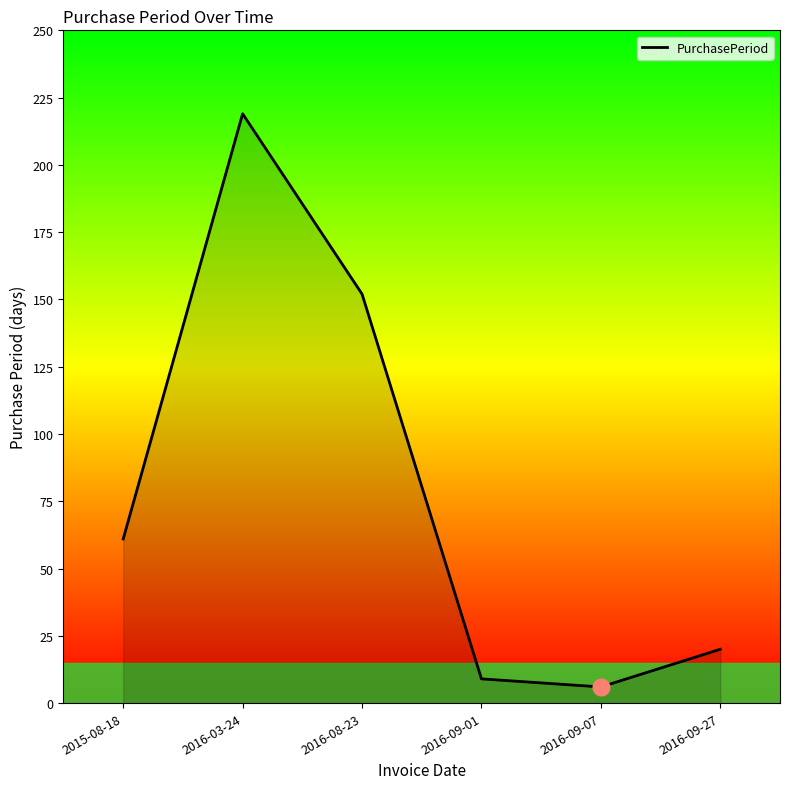

What is the change in value from 2016-08-23 to 2016-09-01?

-143